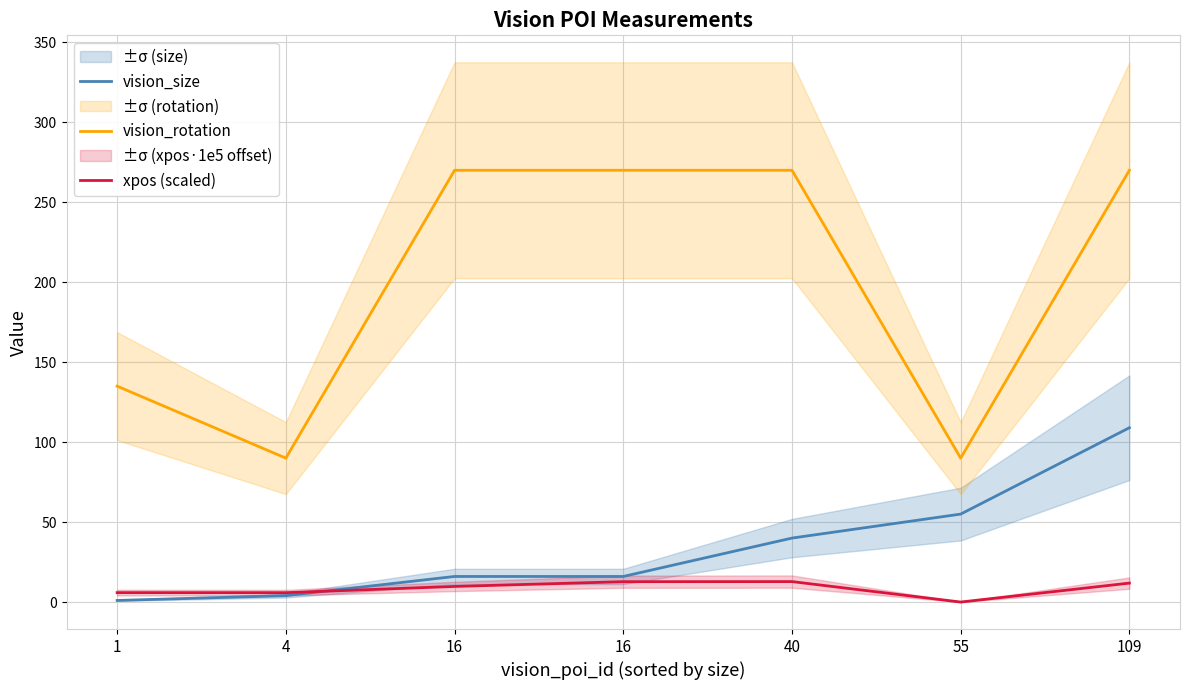

Rank the series at 4 from highest to lowest value.

vision_rotation, xpos (scaled), vision_size